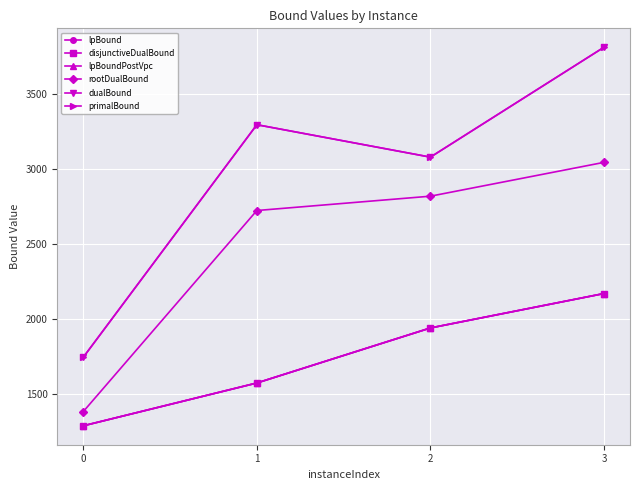

True or false: lpBoundPostVpc has a value of 1288.1 at 0.

True